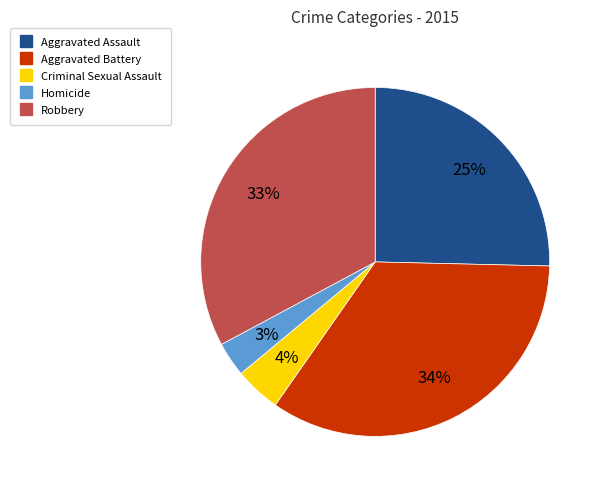

Rank the categories by value from lowest to highest.

Homicide, Criminal Sexual Assault, Aggravated Assault, Robbery, Aggravated Battery